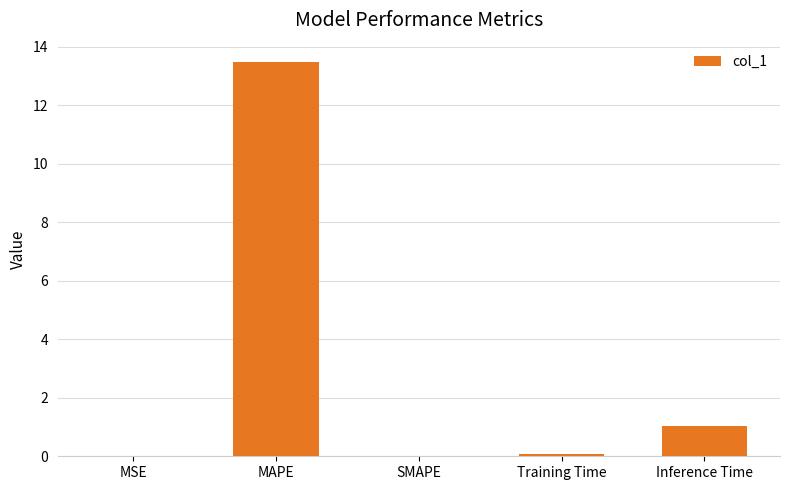

Are the bars horizontal?

No